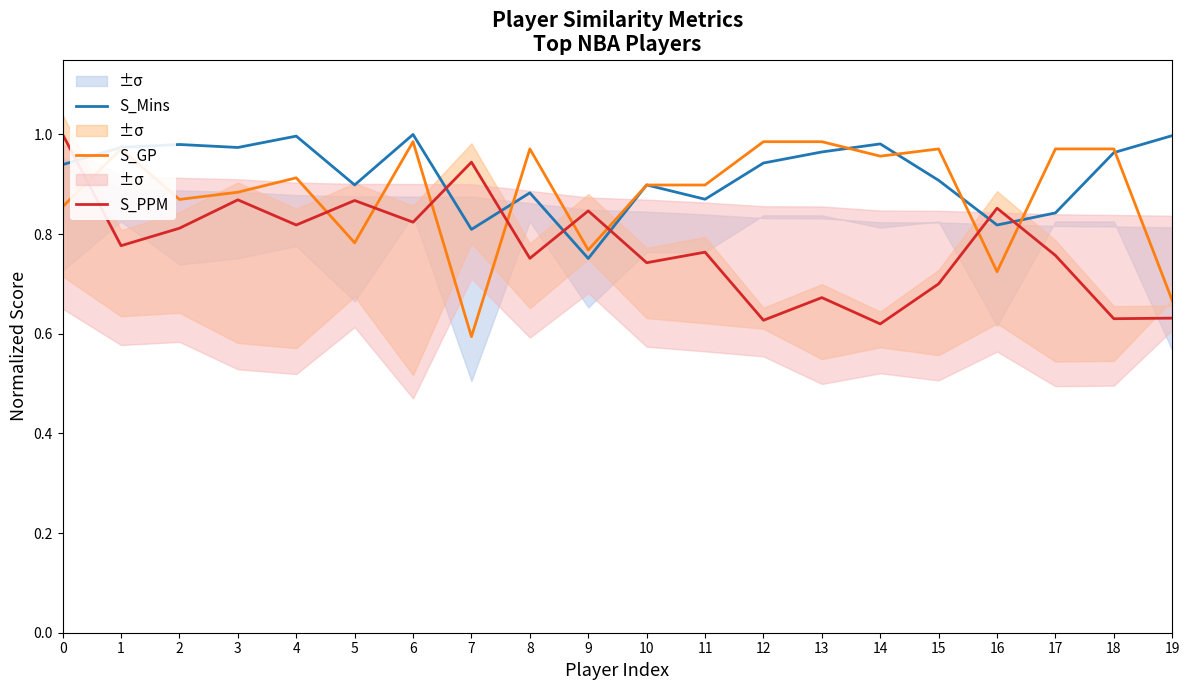

Rank the series by their average value, from highest to lowest.

S_Mins, S_GP, S_PPM